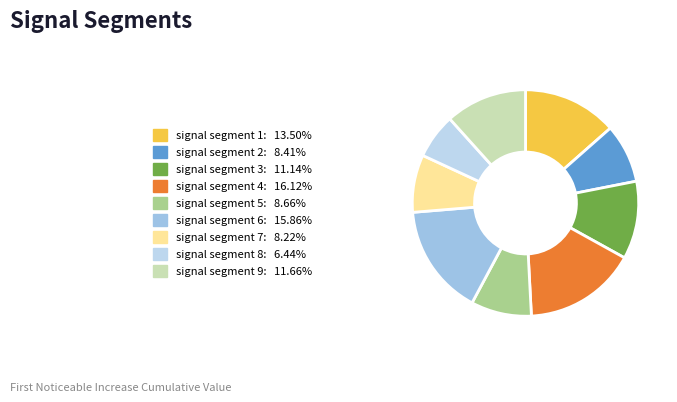

How many slices are in this pie chart?

9